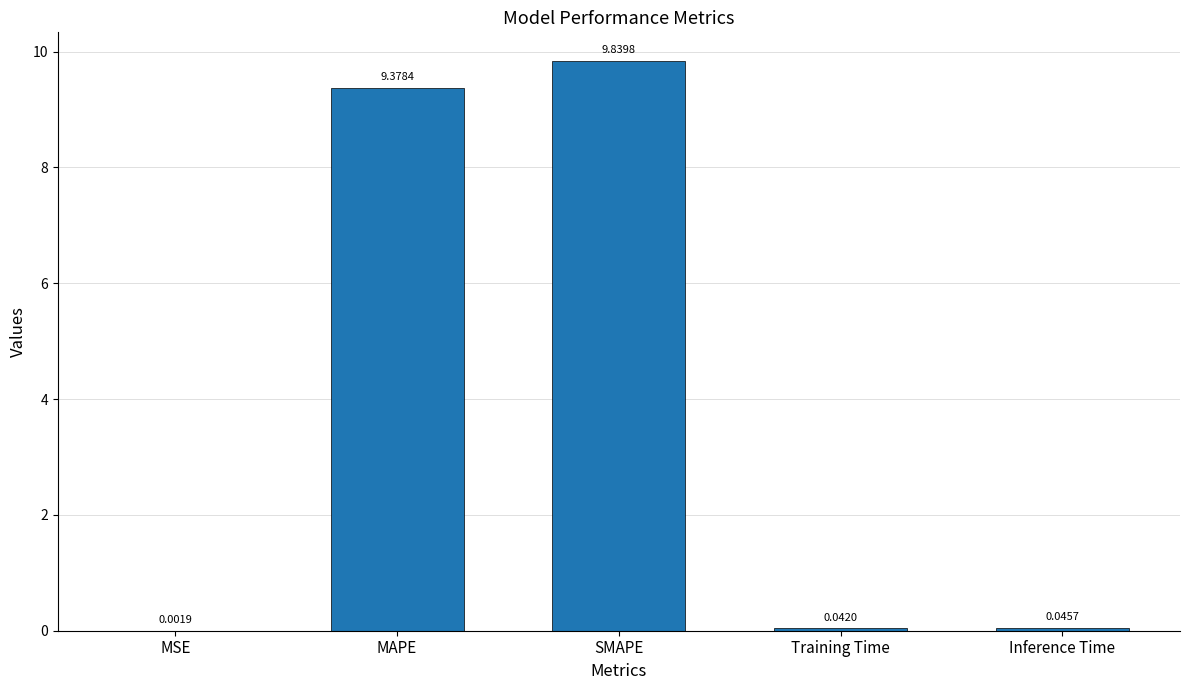

What is the difference between the values at SMAPE and Training Time?

9.8